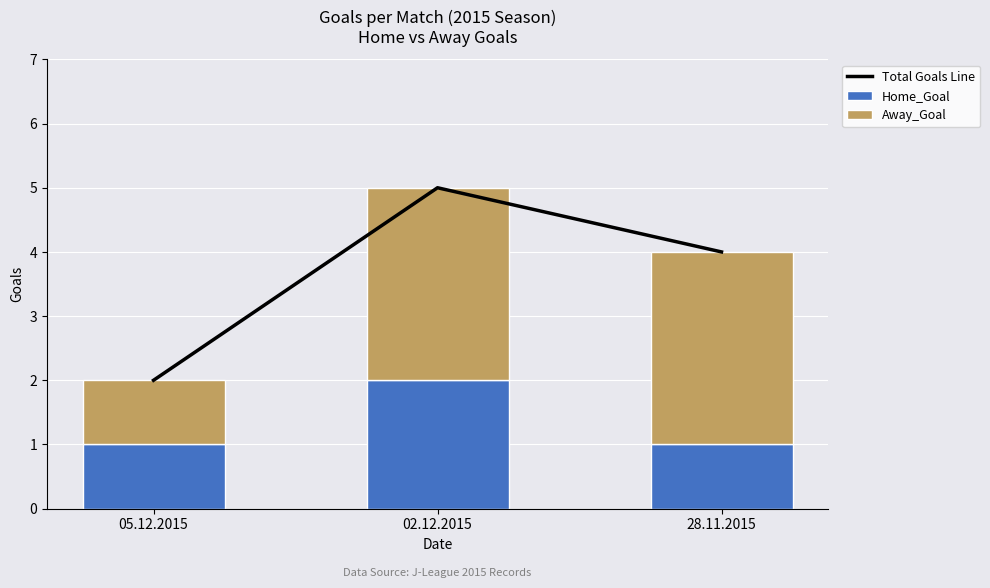

At which label does Home_Goal reach its peak?

02.12.2015